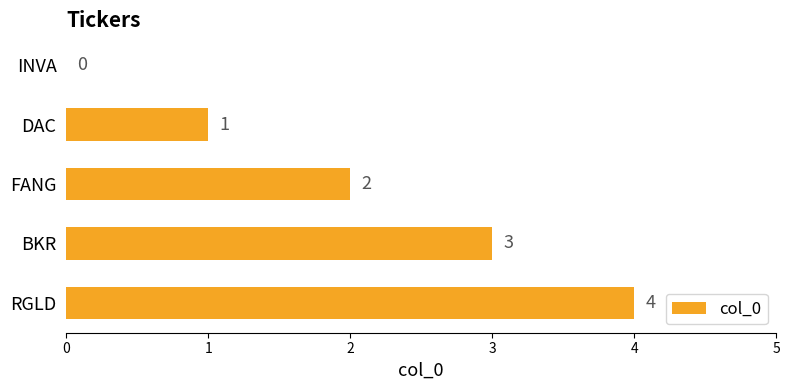

Which has a higher value, BKR or INVA?

BKR